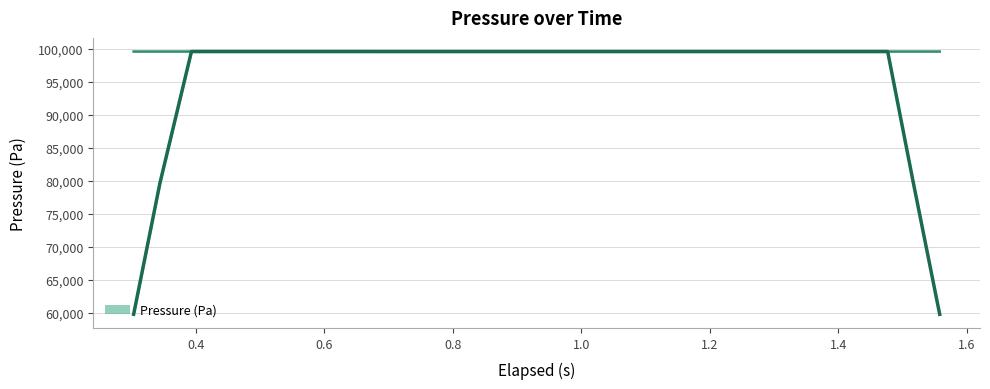

What is the highest value of the Pressure (Pa) series?

99594.8